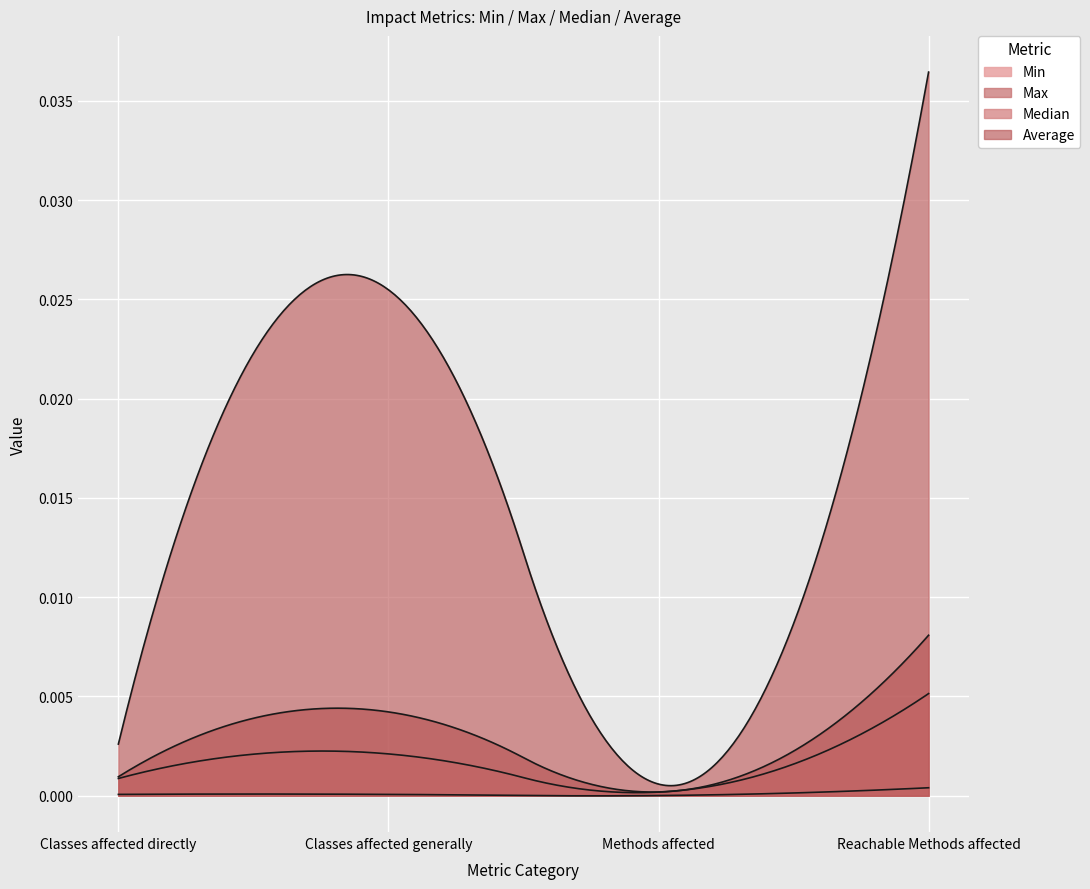

Rank the series at Classes affected directly from lowest to highest value.

Min, Median, Average, Max